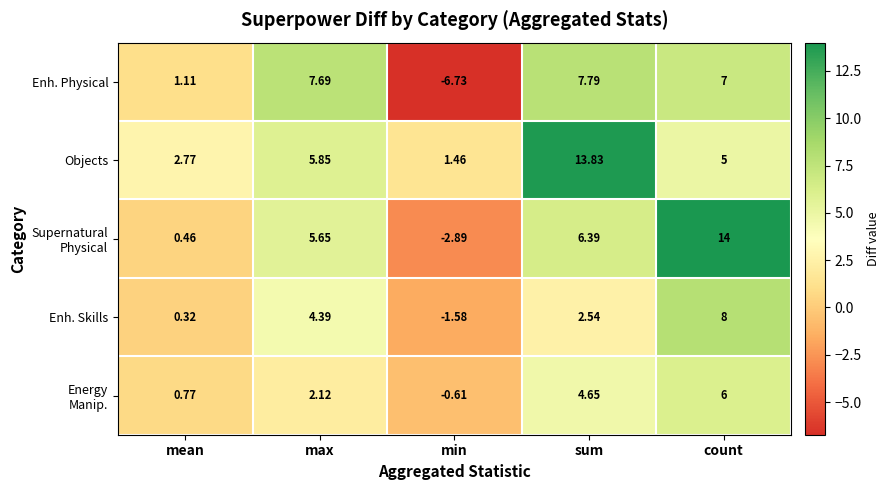

Where is Enh. Skills nearest to the value 3?

sum